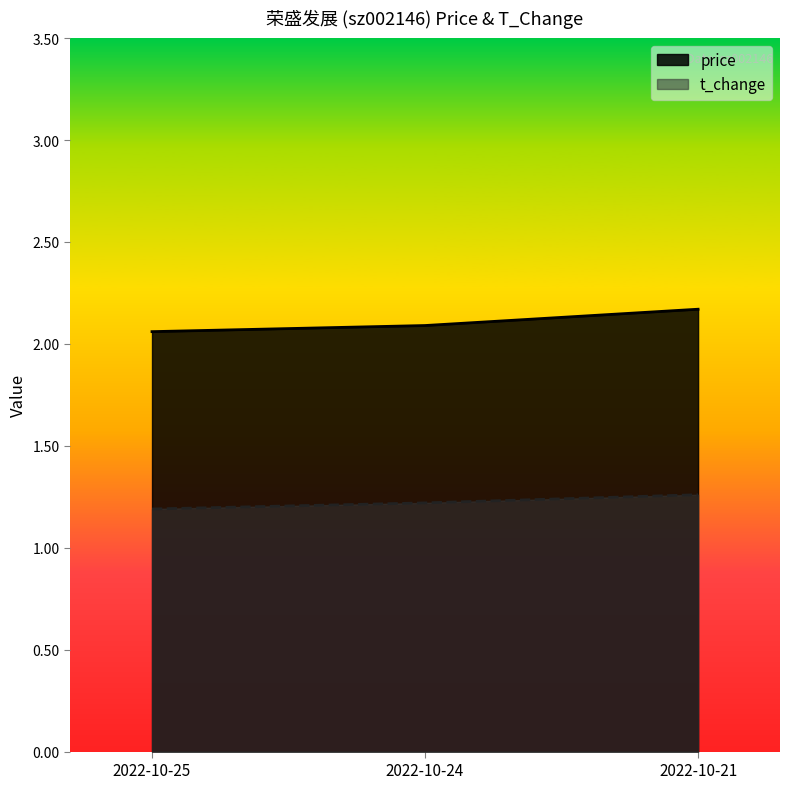

How many lines are shown in the chart?

2